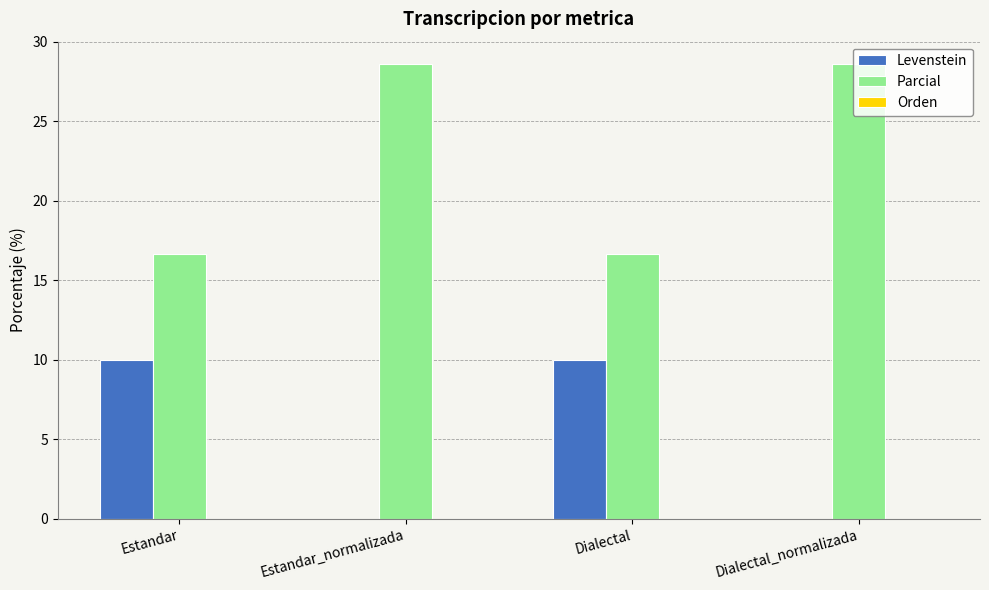

What is the total value across all series at Dialectal_normalizada?

28.6